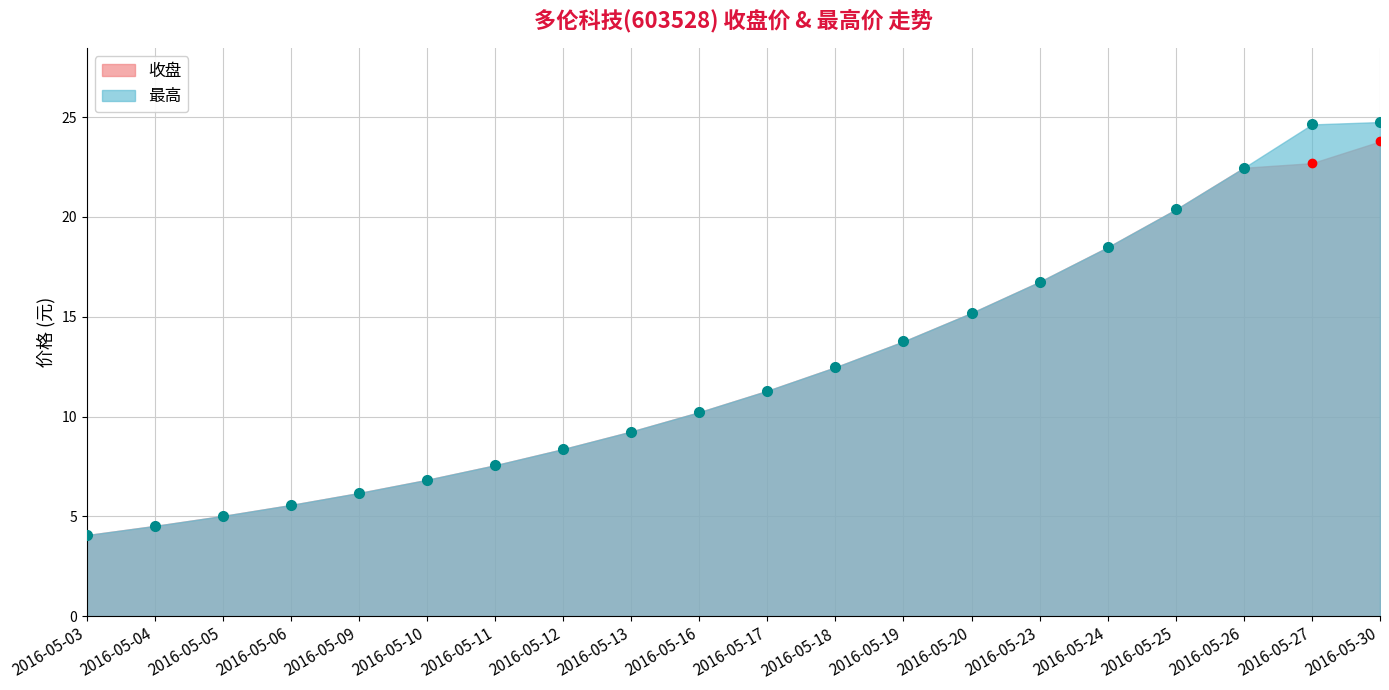

List the labels in order of 最高 value, largest first.

2016-05-30, 2016-05-27, 2016-05-26, 2016-05-25, 2016-05-24, 2016-05-23, 2016-05-20, 2016-05-19, 2016-05-18, 2016-05-17, 2016-05-16, 2016-05-13, 2016-05-12, 2016-05-11, 2016-05-10, 2016-05-09, 2016-05-06, 2016-05-05, 2016-05-04, 2016-05-03